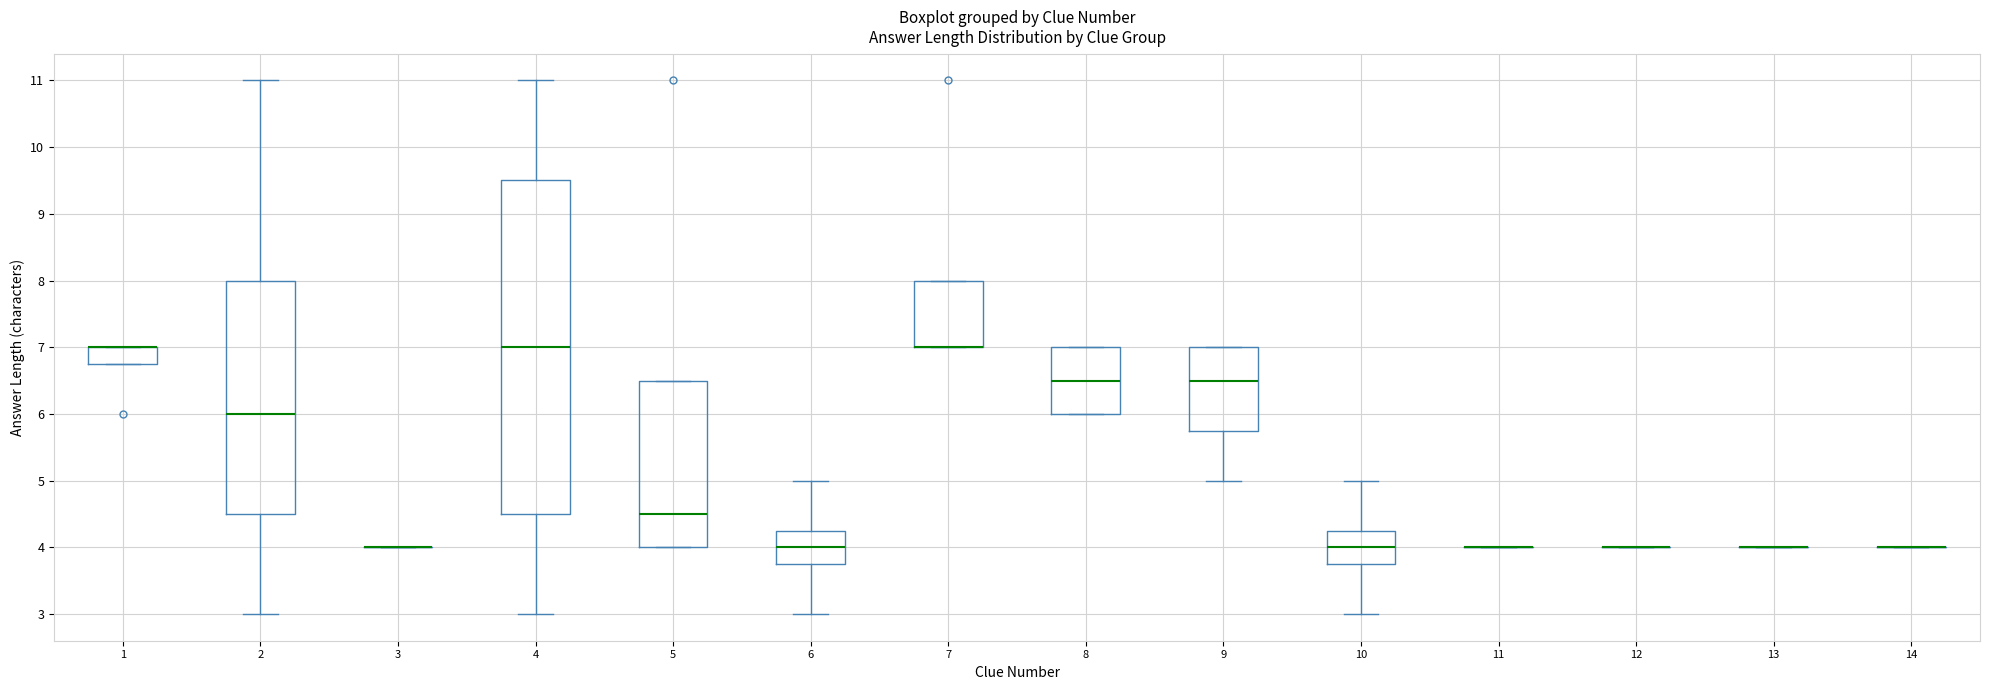

Reading left to right, transcribe this box plot: for each box, give where its median line is, the range the box spans, and where its two whiskers end, as read against the y-axis. The values are not printed on the chart, so give them approximately, as read against the axis.

1: median 7.0 (drawn on the box's upper edge), box 6.8 to 7.0, whiskers 6.8 to 7.0
2: median 6.0, box 4.5 to 8.0, whiskers 3.0 to 11.0
3: box collapsed to a line at 4.0, whiskers 4.0 to 4.0
4: median 7.0, box 4.5 to 9.5, whiskers 3.0 to 11.0
5: median 4.5, box 4.0 to 6.5, whiskers 4.0 to 6.5
6: median 4.0, box 3.8 to 4.3, whiskers 3.0 to 5.0
7: median 7.0 (drawn on the box's lower edge), box 7.0 to 8.0, whiskers 7.0 to 8.0
8: median 6.5, box 6.0 to 7.0, whiskers 6.0 to 7.0
9: median 6.5, box 5.8 to 7.0, whiskers 5.0 to 7.0
10: median 4.0, box 3.8 to 4.3, whiskers 3.0 to 5.0
11: box collapsed to a line at 4.0, whiskers 4.0 to 4.0
12: box collapsed to a line at 4.0, whiskers 4.0 to 4.0
13: box collapsed to a line at 4.0, whiskers 4.0 to 4.0
14: box collapsed to a line at 4.0, whiskers 4.0 to 4.0